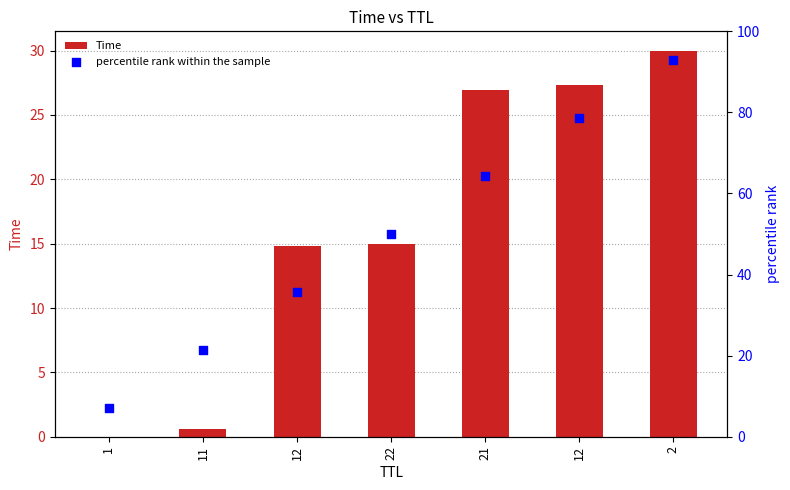

What are all the series names shown in the legend?

Time, percentile rank within the sample